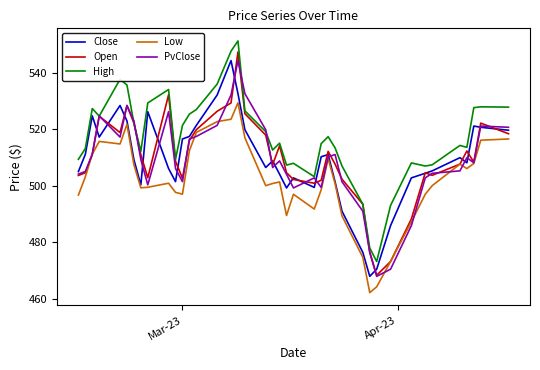

What is the difference between the second highest and minimum values in the Open series?

64.0